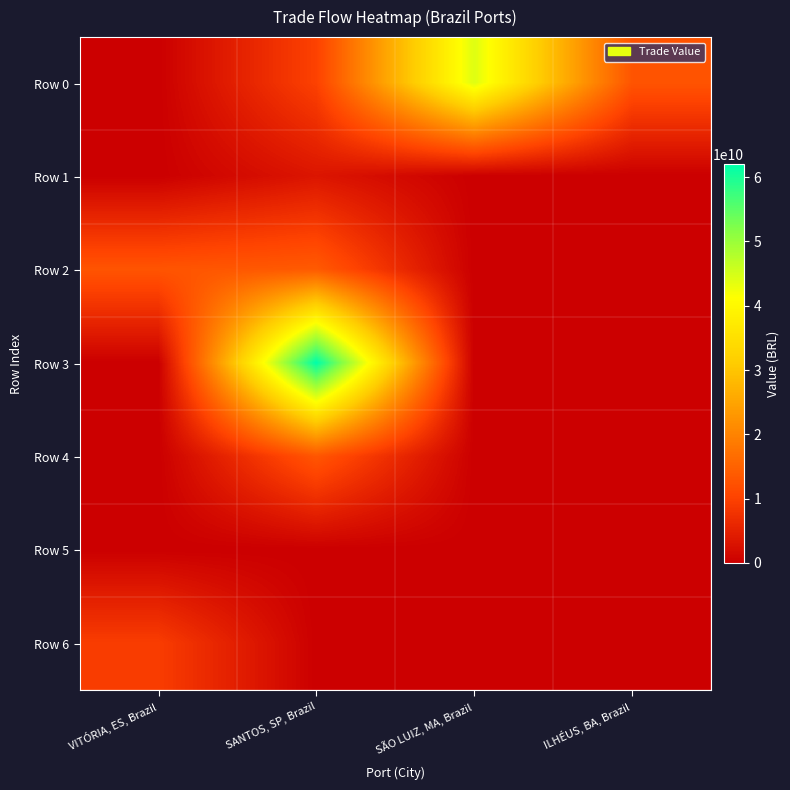

Between VITÓRIA, ES, Brazil and SANTOS, SP, Brazil, which is larger?

SANTOS, SP, Brazil